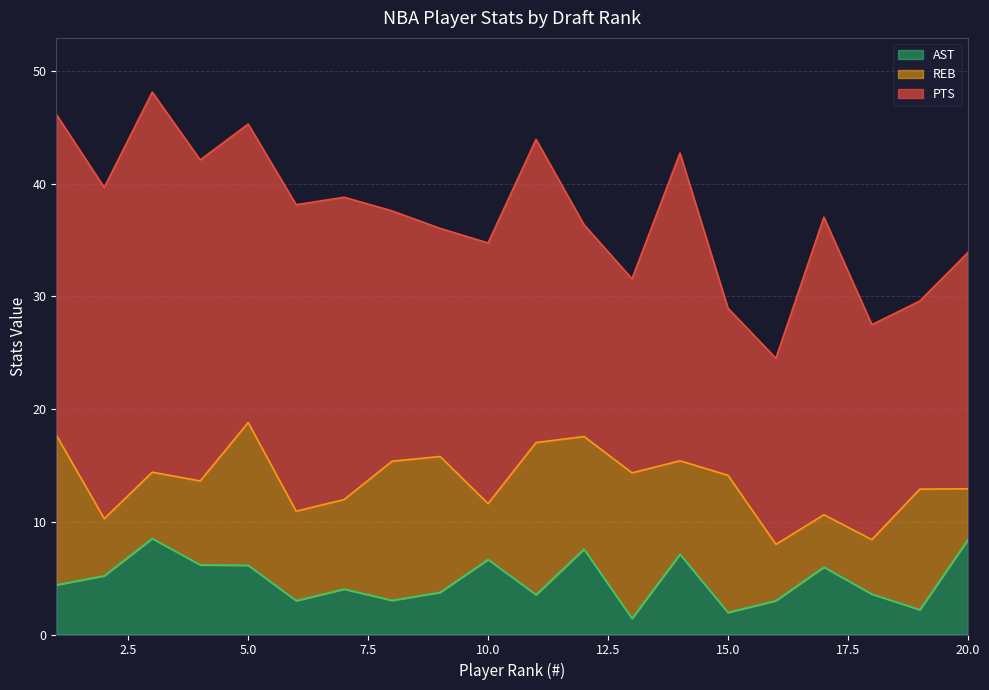

Reading left to right, what are all the values shown in this chart?

PTS: 1=28.5	2=29.4	3=33.7	4=28.5	5=26.5	6=27.2	7=26.8	8=22.2	9=20.2	10=23.1	11=26.9	12=18.8	13=17.2	14=27.3	15=14.8	16=16.5	17=26.4	18=19.1	19=16.7	20=20.9
REB: 1=13.3	2=5.1	3=5.9	4=7.5	5=12.7	6=7.9	7=7.9	8=12.3	9=12.1	10=5.0	11=13.5	12=10.0	13=12.9	14=8.3	15=12.2	16=5.0	17=4.7	18=4.8	19=10.7	20=4.5
AST: 1=4.4	2=5.2	3=8.5	4=6.2	5=6.1	6=3.0	7=4.0	8=3.0	9=3.7	10=6.6	11=3.5	12=7.6	13=1.4	14=7.1	15=1.9	16=3.0	17=6.0	18=3.6	19=2.2	20=8.4